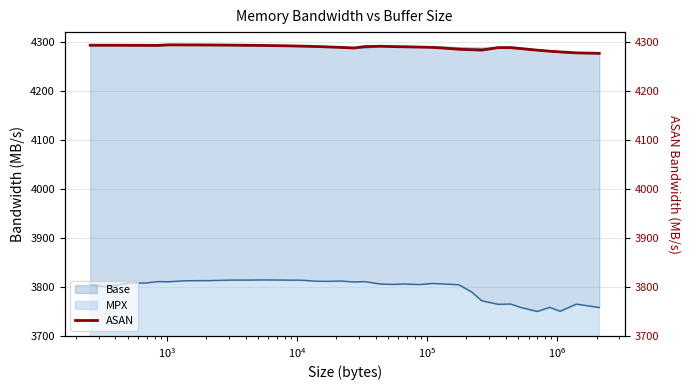

What is the lowest value of the MPX series?

3750.4